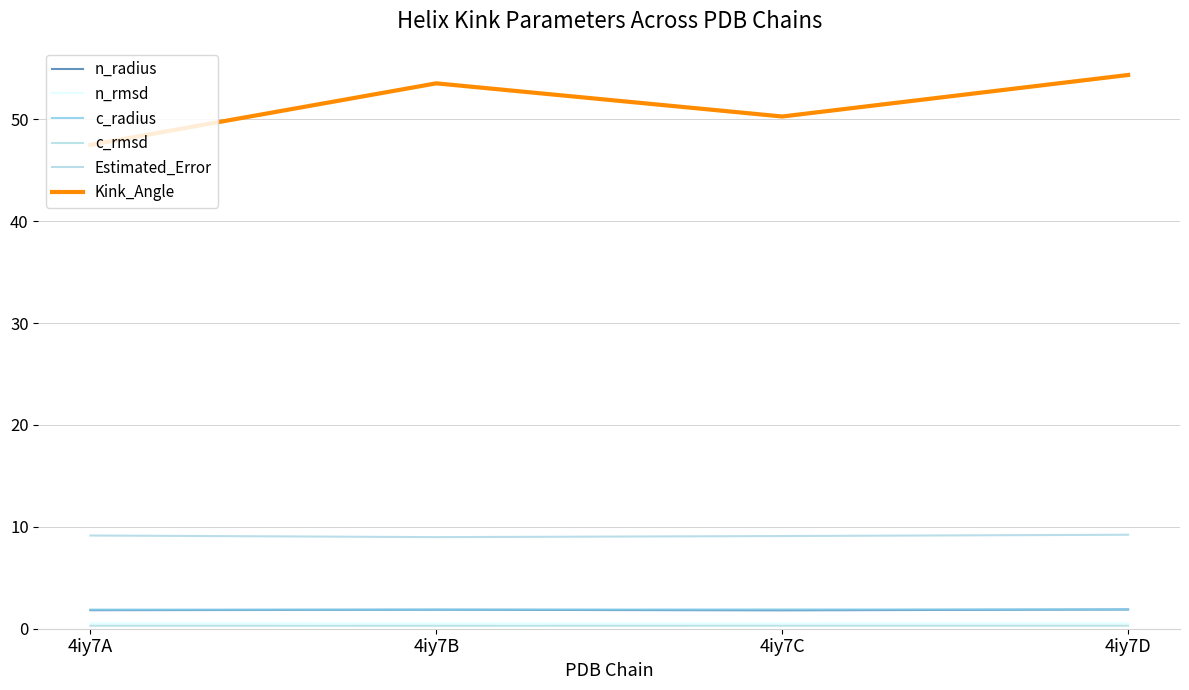

Reading left to right, extract all data points from this chart.

n_radius: 1.8	1.9	1.8	1.9
n_rmsd: 0.5	0.5	0.5	0.5
c_radius: 1.9	1.9	1.9	1.9
c_rmsd: 0.3	0.3	0.3	0.3
Estimated_Error: 9.2	9.0	9.1	9.2
Kink_Angle: 47.5	53.5	50.3	54.4